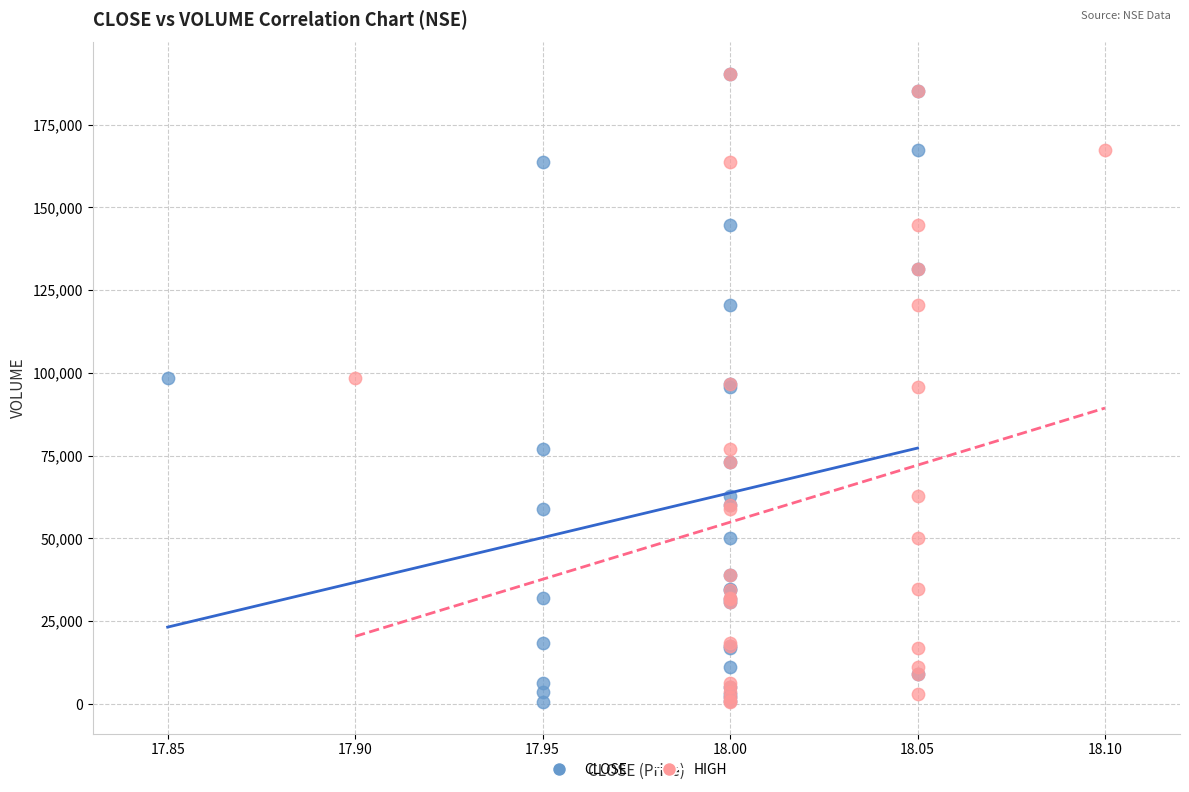

What are all the series names shown in the legend?

CLOSE, HIGH